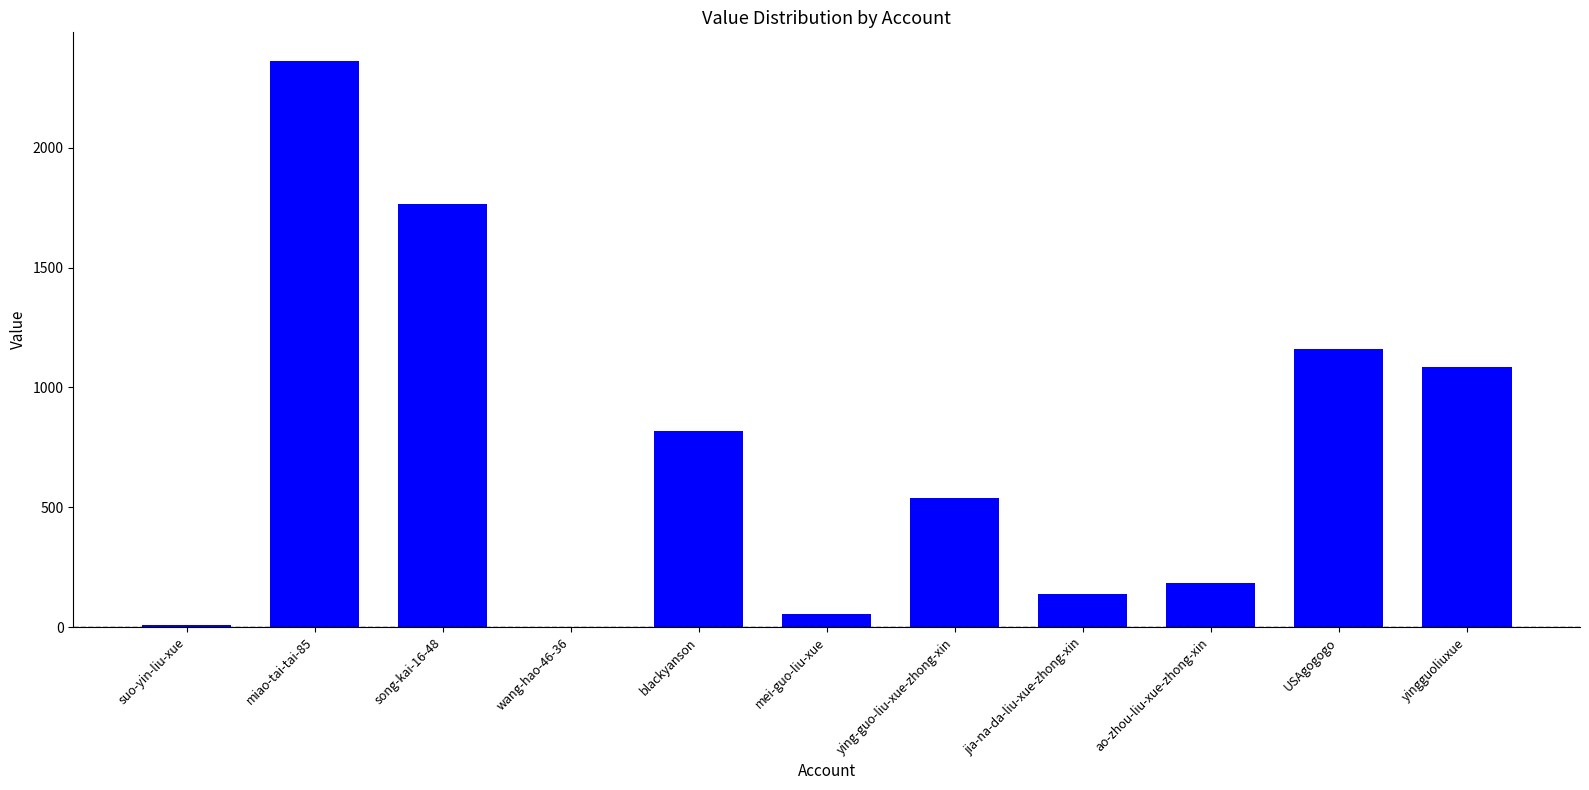

At which category does the chart reach its peak across all series?

miao-tai-tai-85